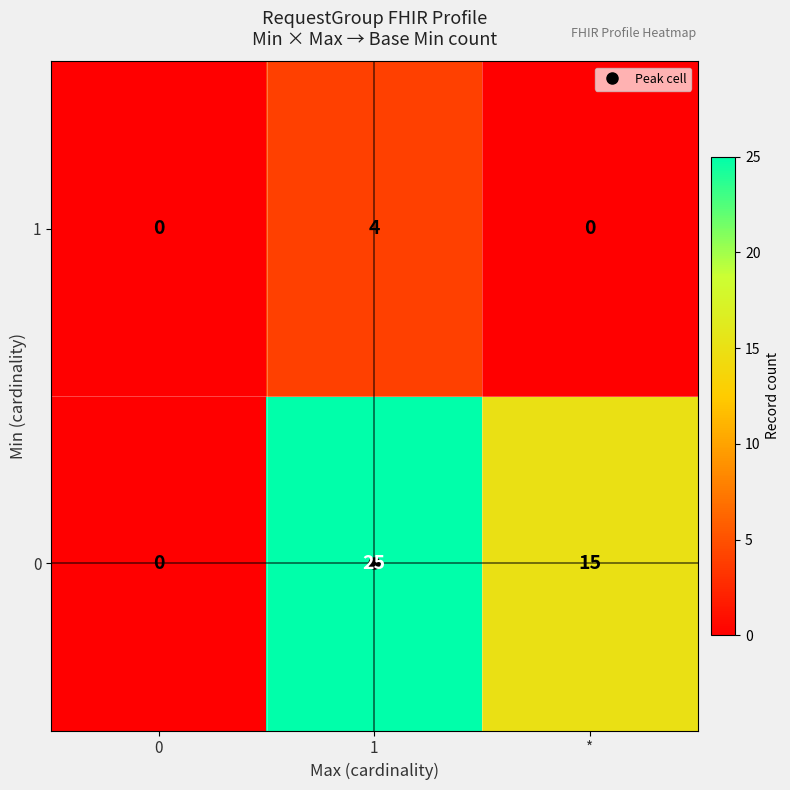

At how many categories does at least one series exceed 7?

2